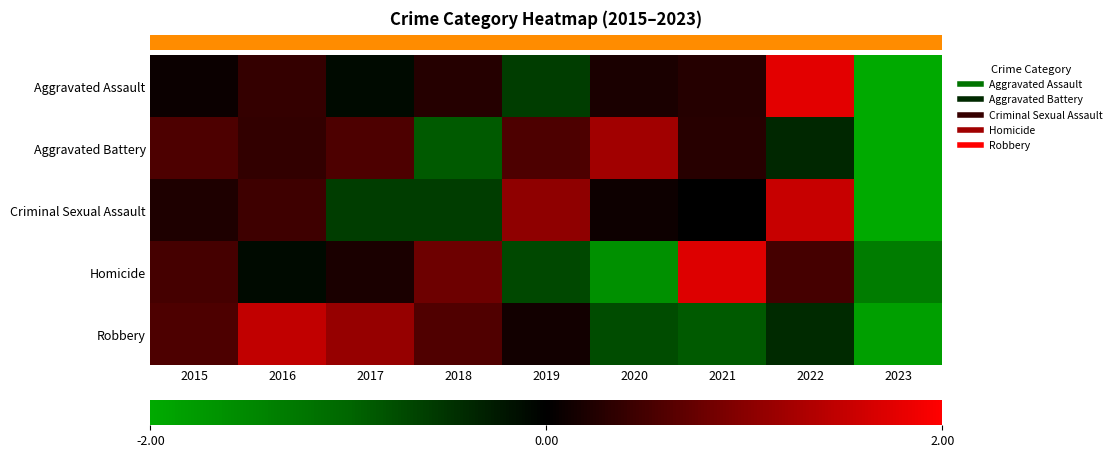

Reading left to right, what are all the values shown in this chart?

Aggravated Assault: 2015=0.1	2016=0.4	2017=-0.1	2018=0.3	2019=-0.6	2020=0.2	2021=0.3	2022=1.8	2023=-2.3
Aggravated Battery: 2015=0.6	2016=0.4	2017=0.6	2018=-0.9	2019=0.6	2020=1.2	2021=0.3	2022=-0.4	2023=-2.3
Criminal Sexual Assault: 2015=0.2	2016=0.5	2017=-0.6	2018=-0.6	2019=1.1	2020=0.1	2021=-0.0	2022=1.5	2023=-2.1
Homicide: 2015=0.5	2016=-0.1	2017=0.2	2018=0.8	2019=-0.7	2020=-1.6	2021=1.7	2022=0.5	2023=-1.3
Robbery: 2015=0.6	2016=1.5	2017=1.1	2018=0.6	2019=0.1	2020=-0.7	2021=-0.9	2022=-0.4	2023=-1.8